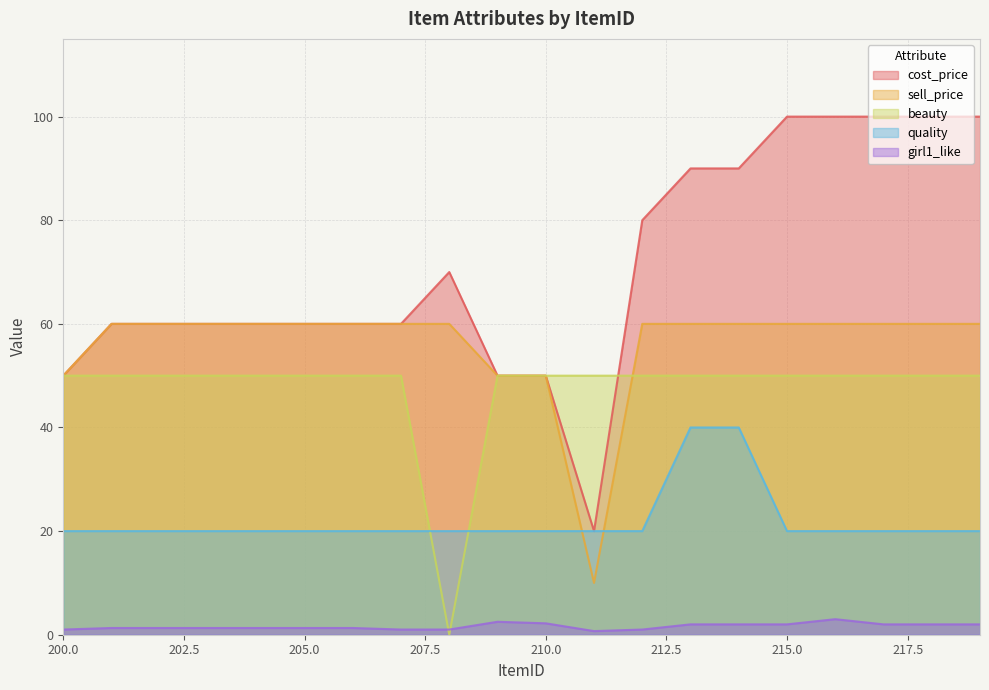

Rank the series at 216 from highest to lowest value.

cost_price, sell_price, beauty, quality, girl1_like